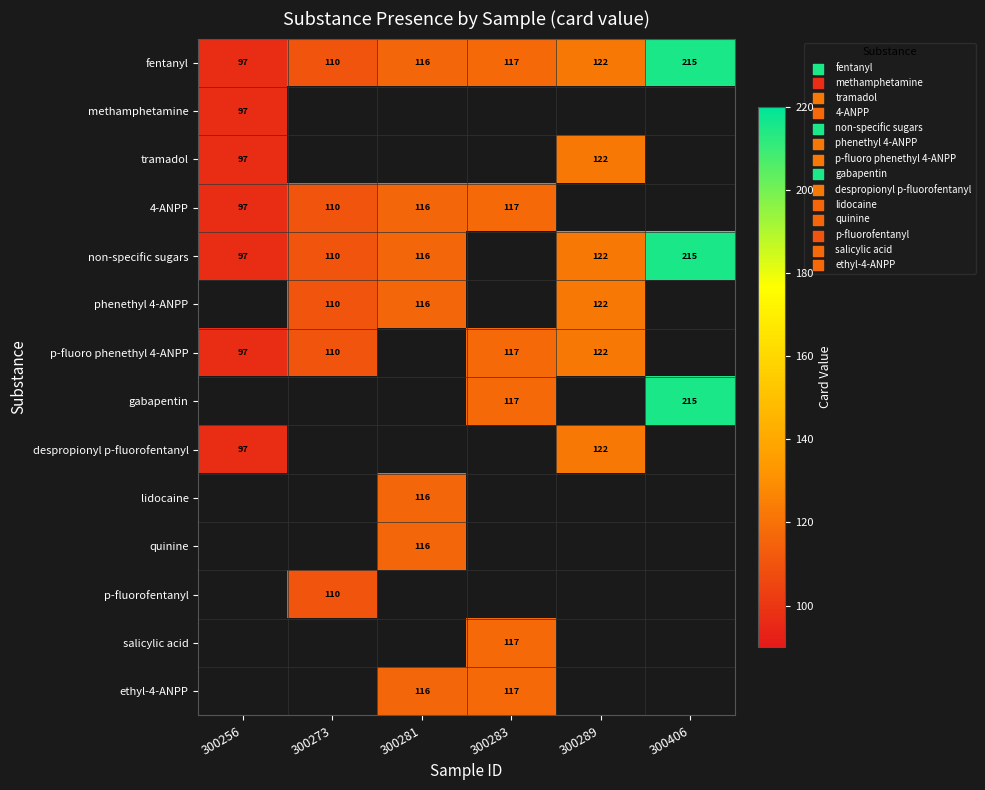

Is it true that phenethyl 4-ANPP equals 204 at 300289?

False